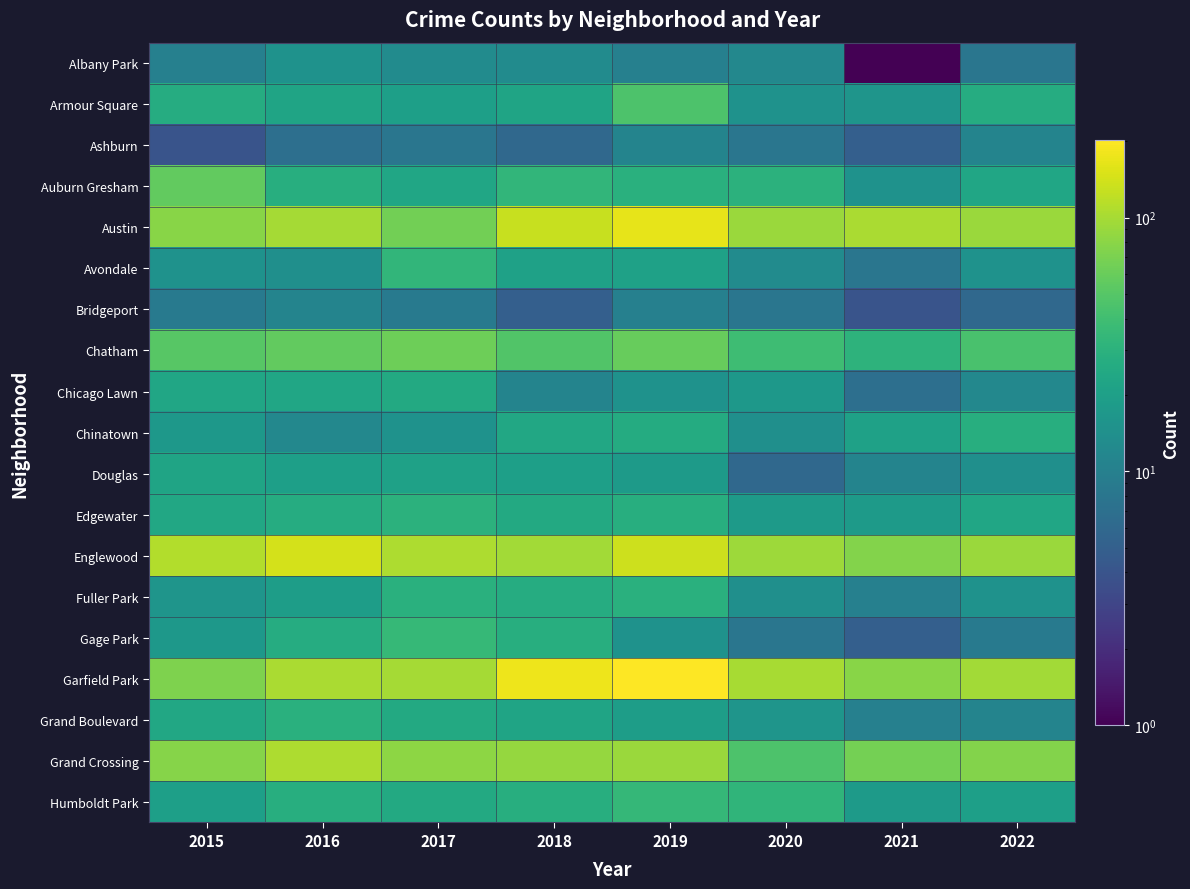

Reading left to right, transcribe all the data shown in this chart.

Albany Park: 2015=10	2016=15	2017=13	2018=13	2019=10	2020=12	2021=1	2022=8
Armour Square: 2015=27	2016=22	2017=20	2018=22	2019=46	2020=15	2021=16	2022=27
Ashburn: 2015=4	2016=7	2017=8	2018=6	2019=11	2020=8	2021=5	2022=11
Auburn Gresham: 2015=56	2016=28	2017=23	2018=33	2019=29	2020=30	2021=15	2022=23
Austin: 2015=78	2016=99	2017=65	2018=129	2019=165	2020=91	2021=104	2022=90
Avondale: 2015=15	2016=14	2017=33	2018=21	2019=21	2020=13	2021=8	2022=15
Bridgeport: 2015=9	2016=11	2017=9	2018=5	2019=10	2020=8	2021=4	2022=6
Chatham: 2015=51	2016=57	2017=62	2018=48	2019=59	2020=39	2021=31	2022=44
Chicago Lawn: 2015=23	2016=23	2017=25	2018=11	2019=15	2020=17	2021=7	2022=12
Chinatown: 2015=17	2016=12	2017=15	2018=24	2019=26	2020=14	2021=21	2022=28
Douglas: 2015=22	2016=20	2017=21	2018=20	2019=18	2020=6	2021=11	2022=14
Edgewater: 2015=24	2016=27	2017=30	2018=25	2019=28	2020=18	2021=18	2022=23
Englewood: 2015=110	2016=142	2017=106	2018=97	2019=134	2020=92	2021=76	2022=90
Fuller Park: 2015=16	2016=19	2017=29	2018=27	2019=29	2020=14	2021=10	2022=15
Gage Park: 2015=17	2016=27	2017=35	2018=28	2019=15	2020=8	2021=5	2022=9
Garfield Park: 2015=73	2016=102	2017=98	2018=176	2019=202	2020=100	2021=79	2022=97
Grand Boulevard: 2015=24	2016=29	2017=25	2018=22	2019=19	2020=16	2021=10	2022=11
Grand Crossing: 2015=77	2016=106	2017=82	2018=88	2019=91	2020=46	2021=66	2022=76
Humboldt Park: 2015=20	2016=28	2017=25	2018=28	2019=34	2020=32	2021=18	2022=20